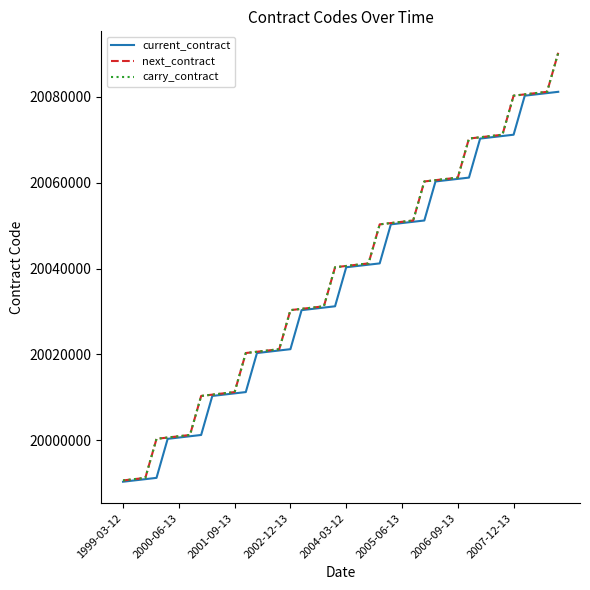

True or false: next_contract and current_contract intersect in this chart.

False